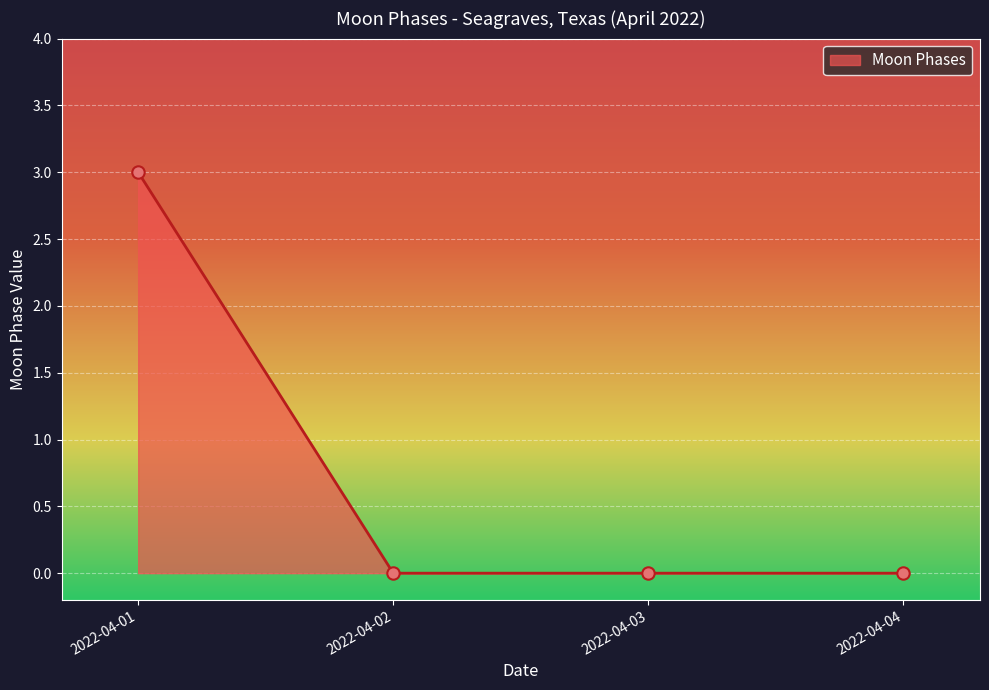

What is the change in value from 2022-04-01 to 2022-04-03?

-3